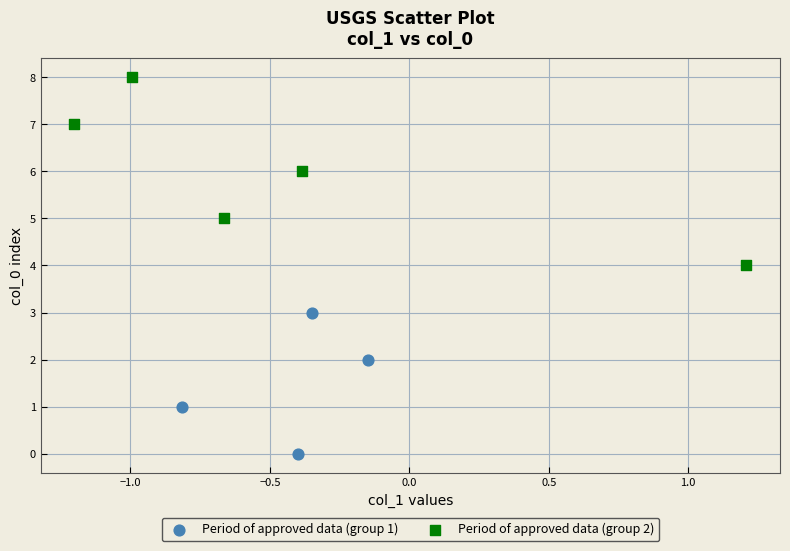

Which series has the largest Y range (max minus min)?

Period of approved data (group 2)